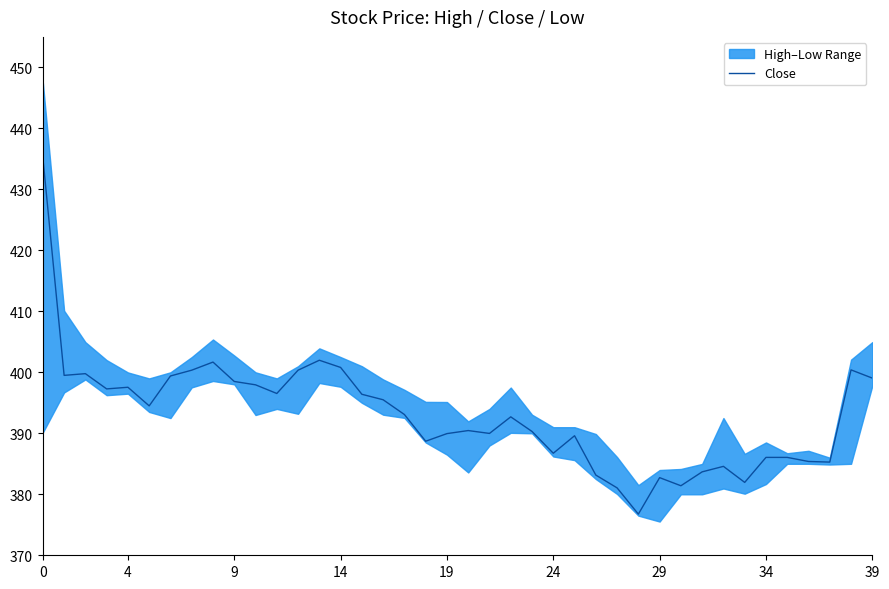

Does the chart display data point markers on the line(s)?

No